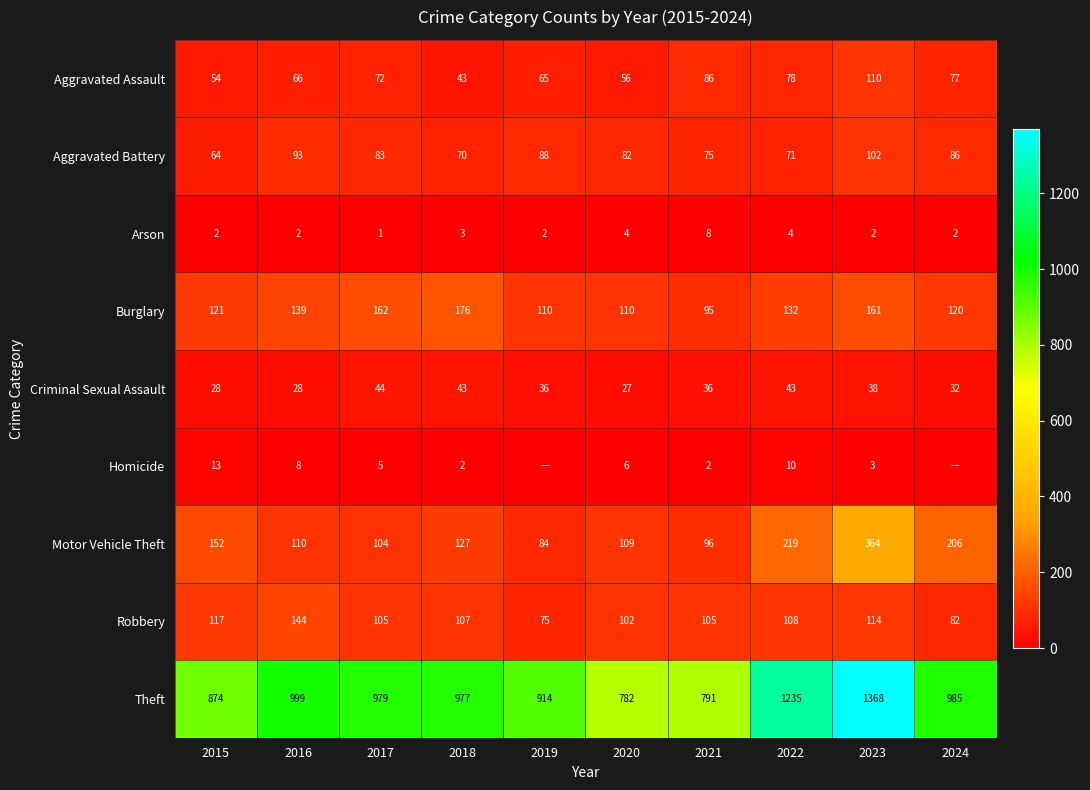

At 2021, list the series in order from smallest to largest.

Homicide, Arson, Criminal Sexual Assault, Aggravated Battery, Aggravated Assault, Burglary, Motor Vehicle Theft, Robbery, Theft